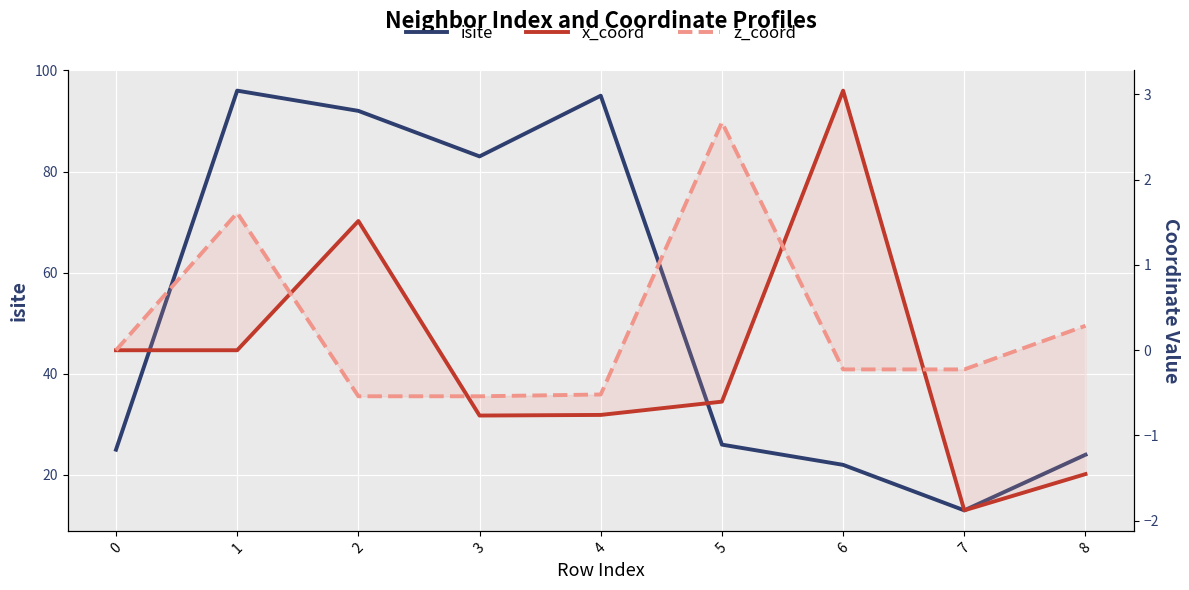

What is the difference between the z_coord values at 3 and 1?

2.2